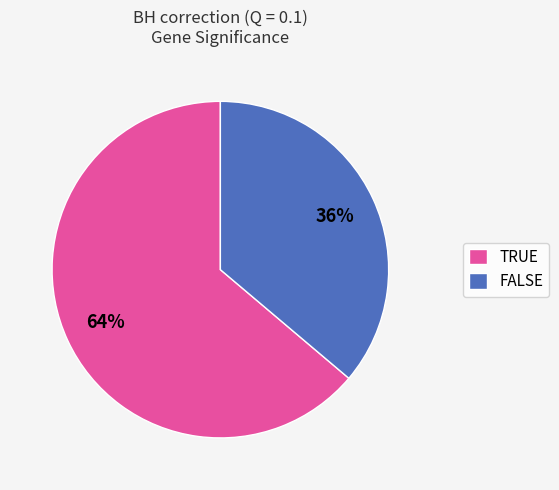

True or false: FALSE accounts for 22% of the total.

False